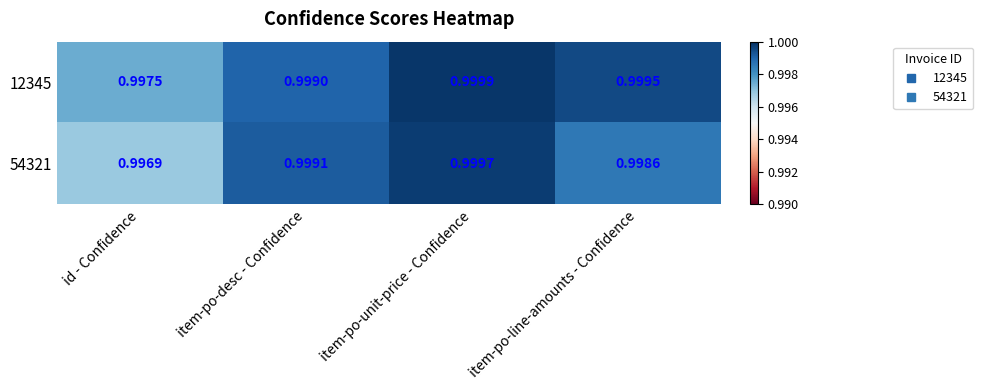

At which label is 12345 closest to 0?

id - Confidence